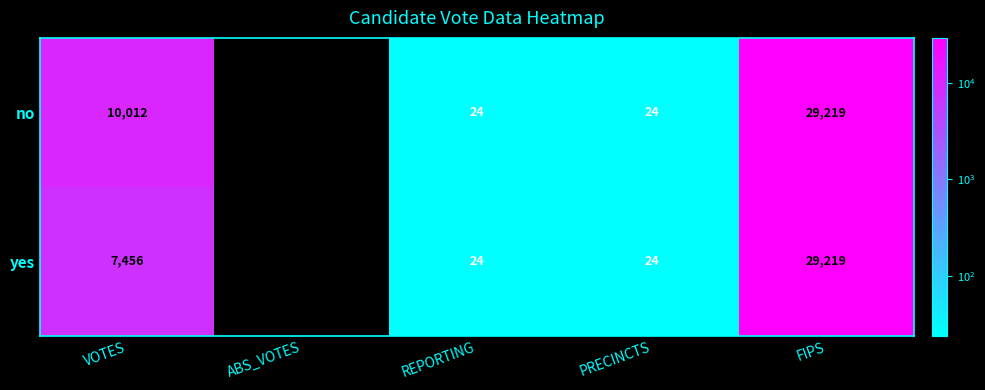

List the series in order of their overall mean, lowest first.

yes, no